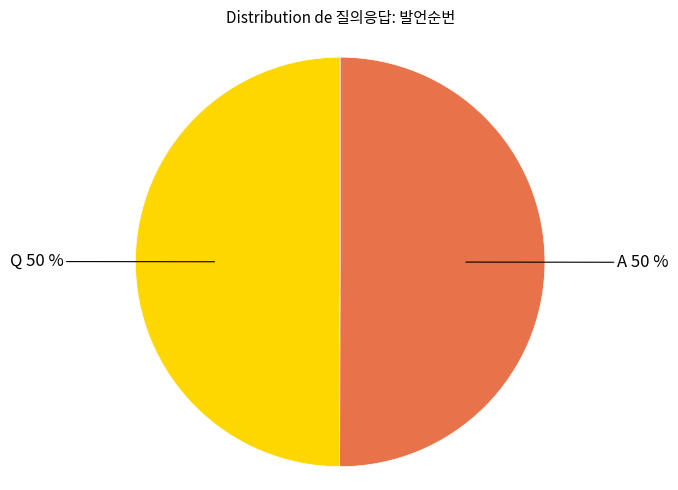

To the nearest percent, what is the average slice percentage?

50%